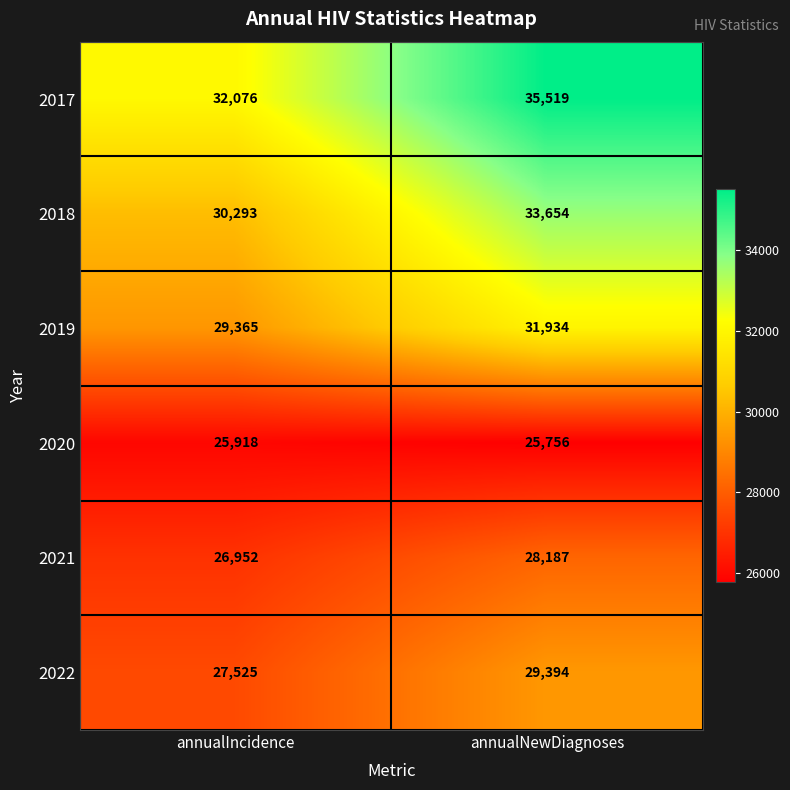

Is the value of 2019 at annualNewDiagnoses greater than the value of 2017 at annualNewDiagnoses?

No